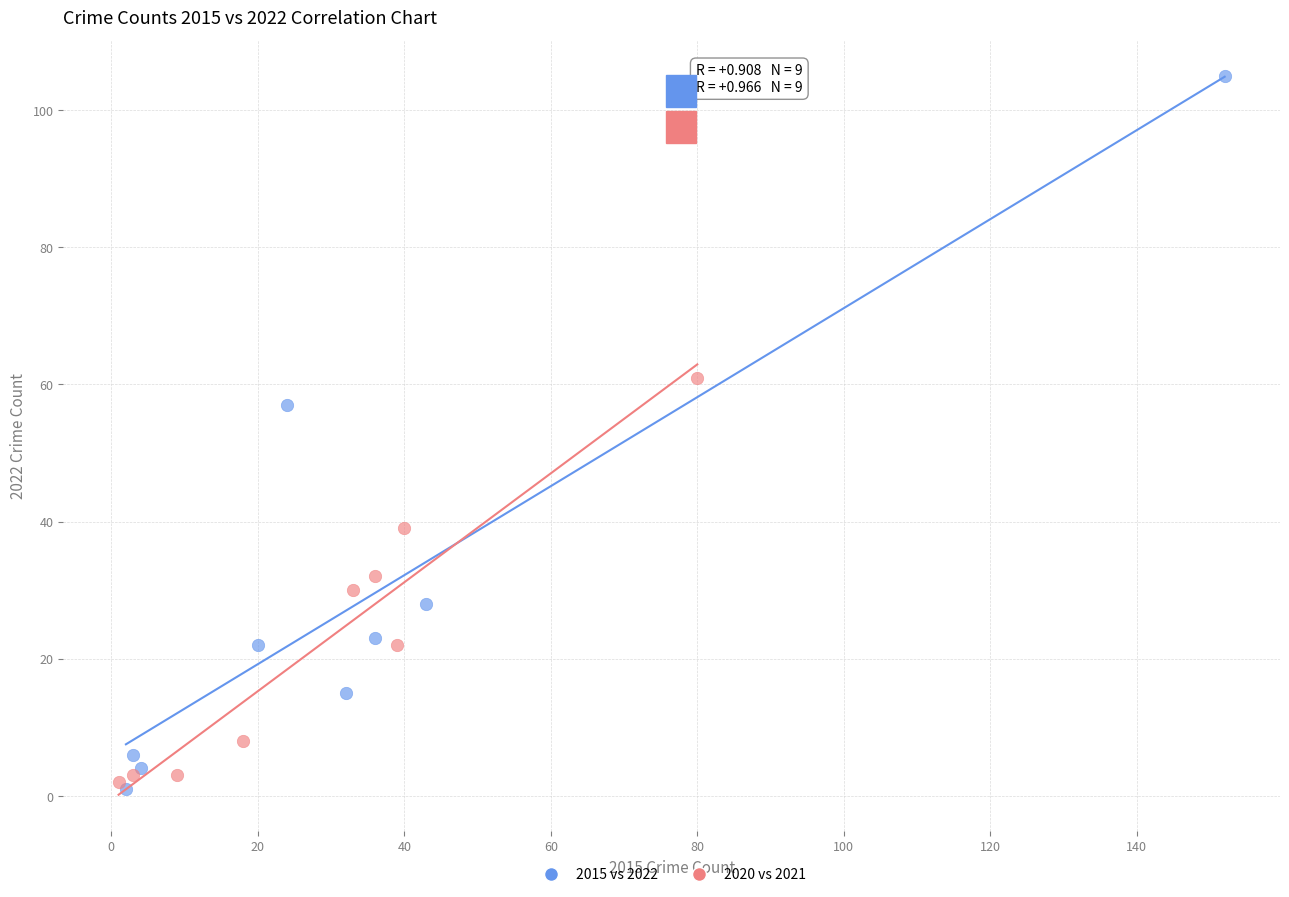

Which series has the widest spread of Y values?

2015 vs 2022